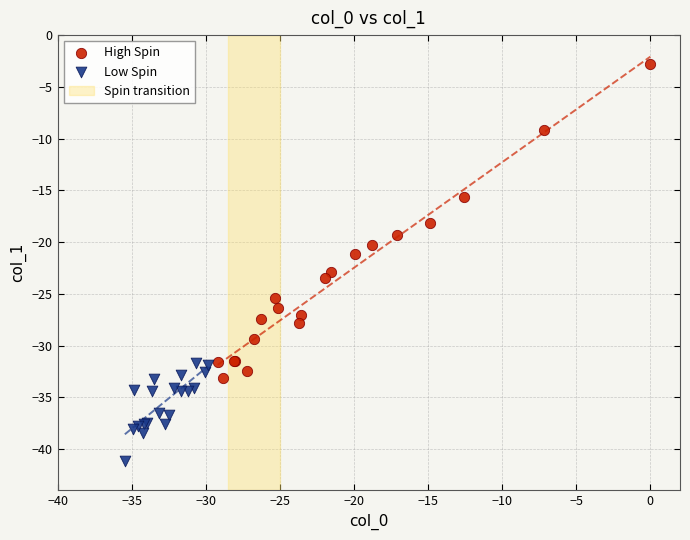

Which series contains the highest Y value?

High Spin